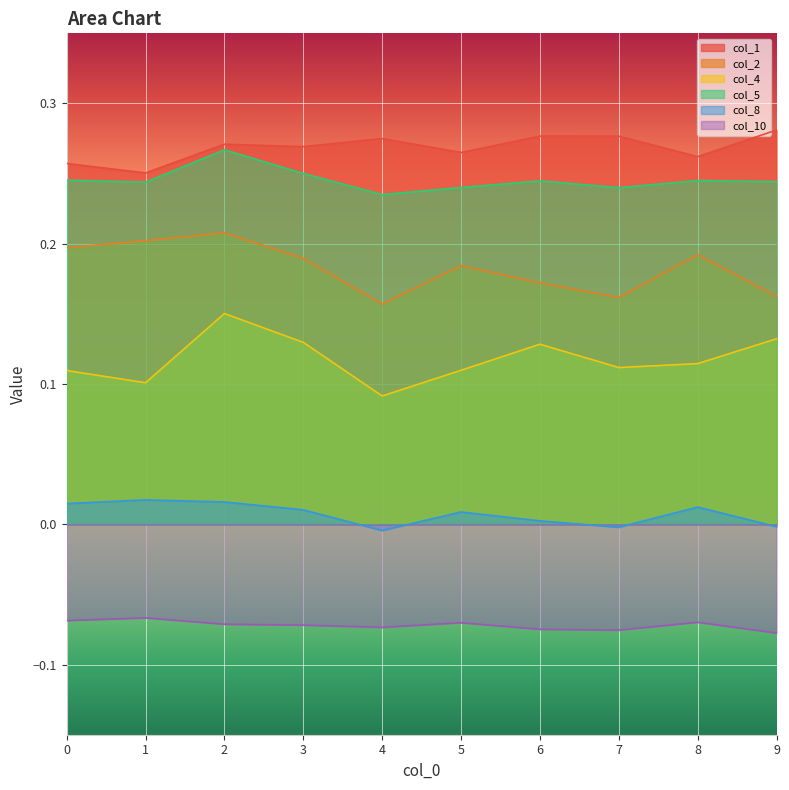

Which series has the largest total across all categories?

col_1